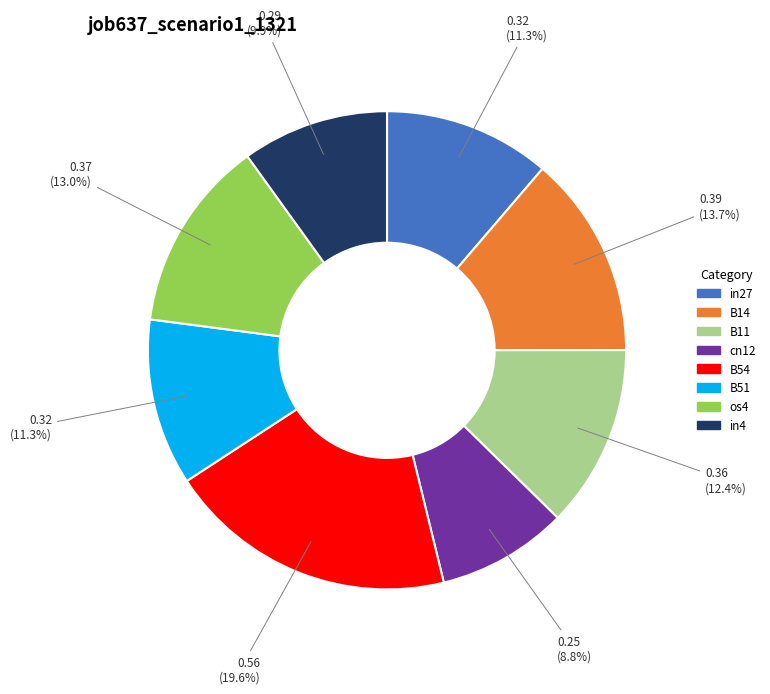

Between in4 and B54, which is larger?

B54